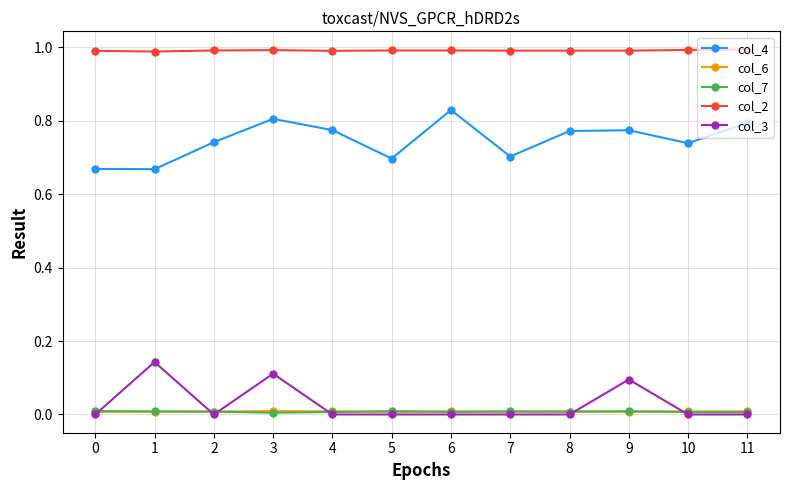

How many lines are shown in the chart?

5